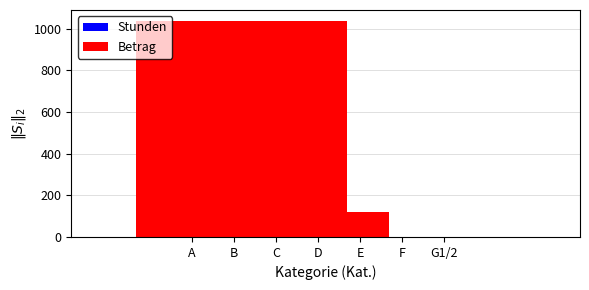

Between A and F, which is larger?

A